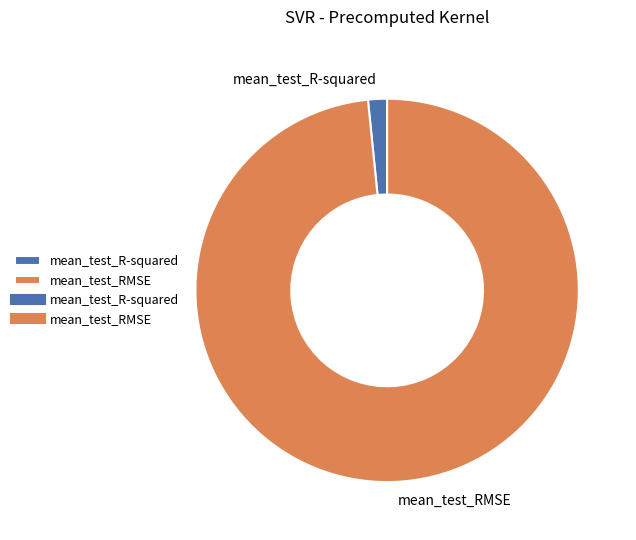

True or false: mean_test_RMSE accounts for 98% of the total.

True